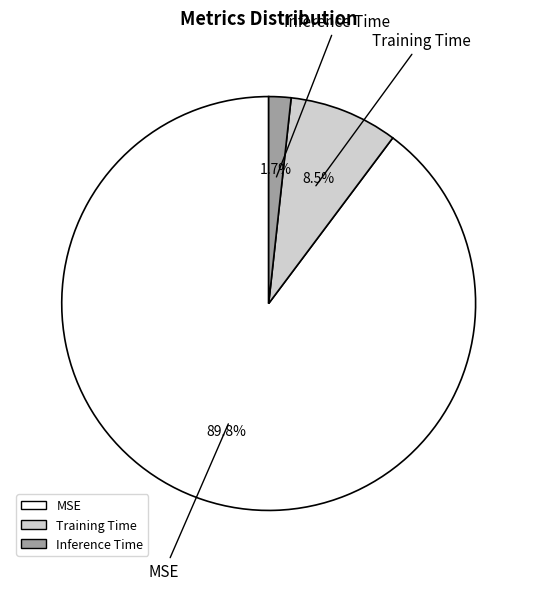

Between Training Time and MSE, which is larger?

MSE